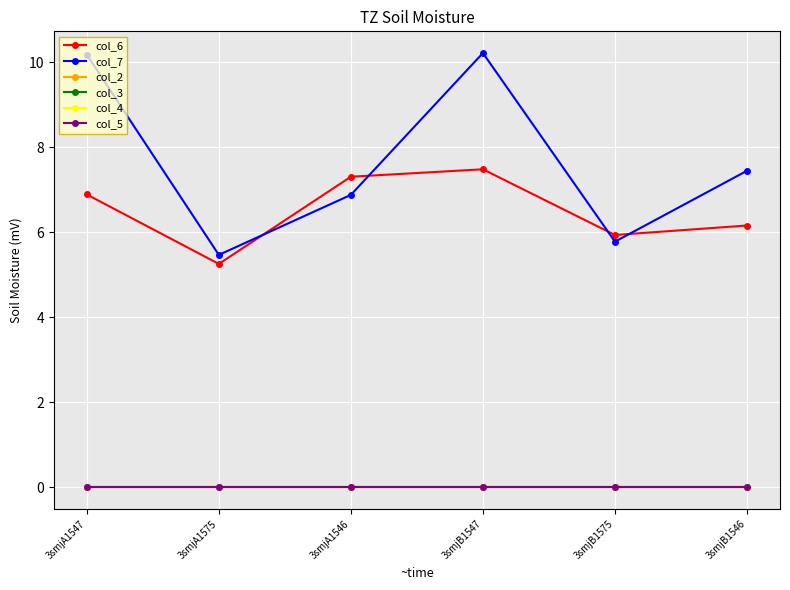

Is this an area chart (filled region under the line)?

No